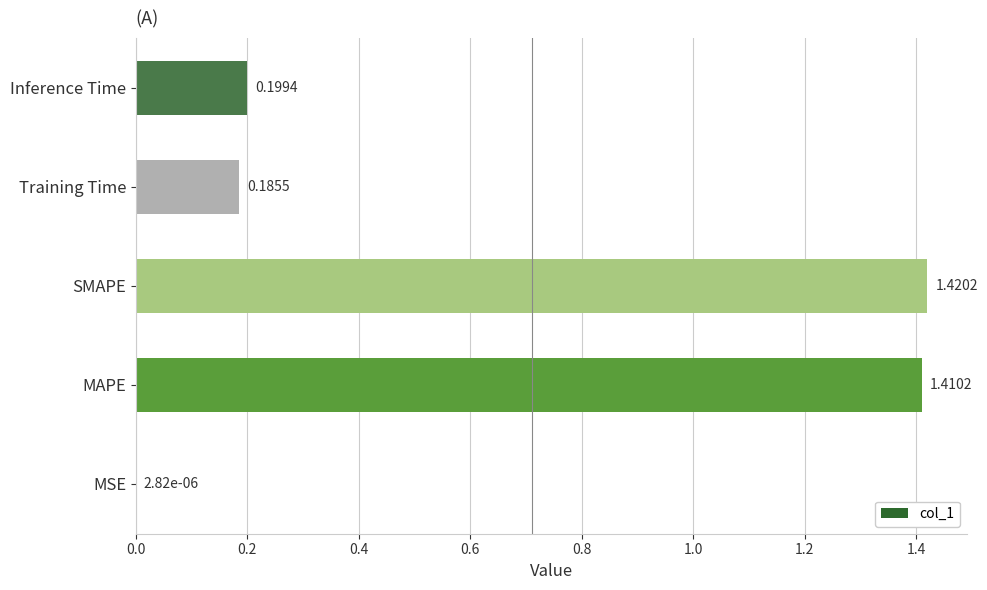

What is the change in value from MSE to Training Time?

+0.2